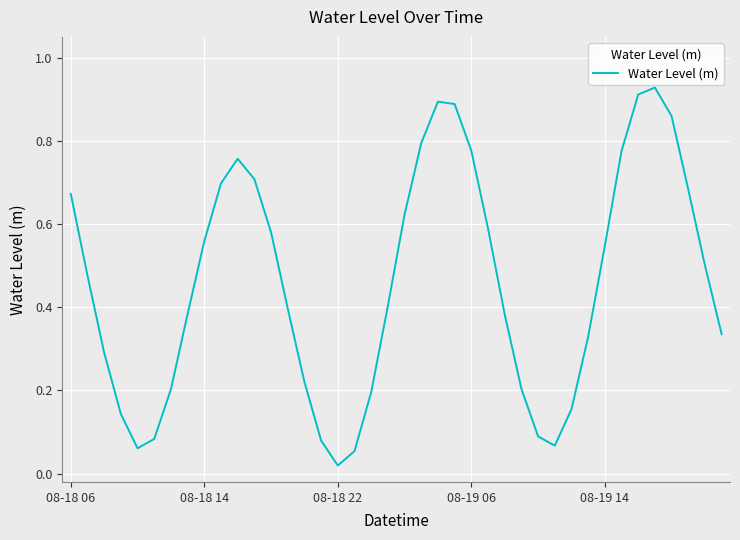

What is the difference between the maximum and minimum values?

0.9